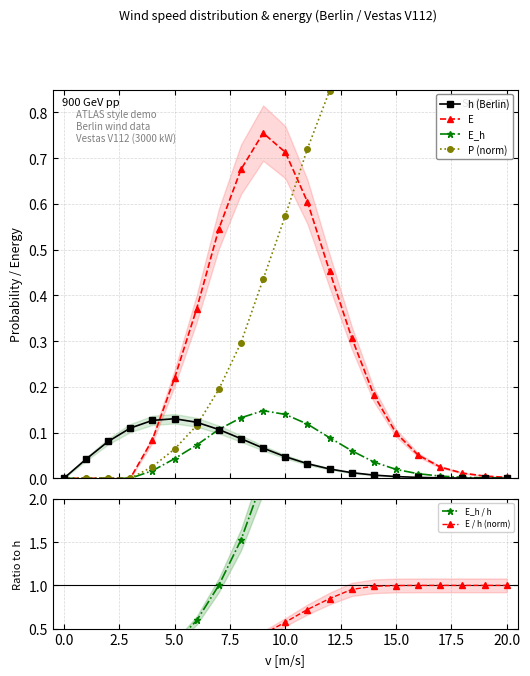

Is the value of E at 15.0 greater than the value of E_h / h at 15?

No